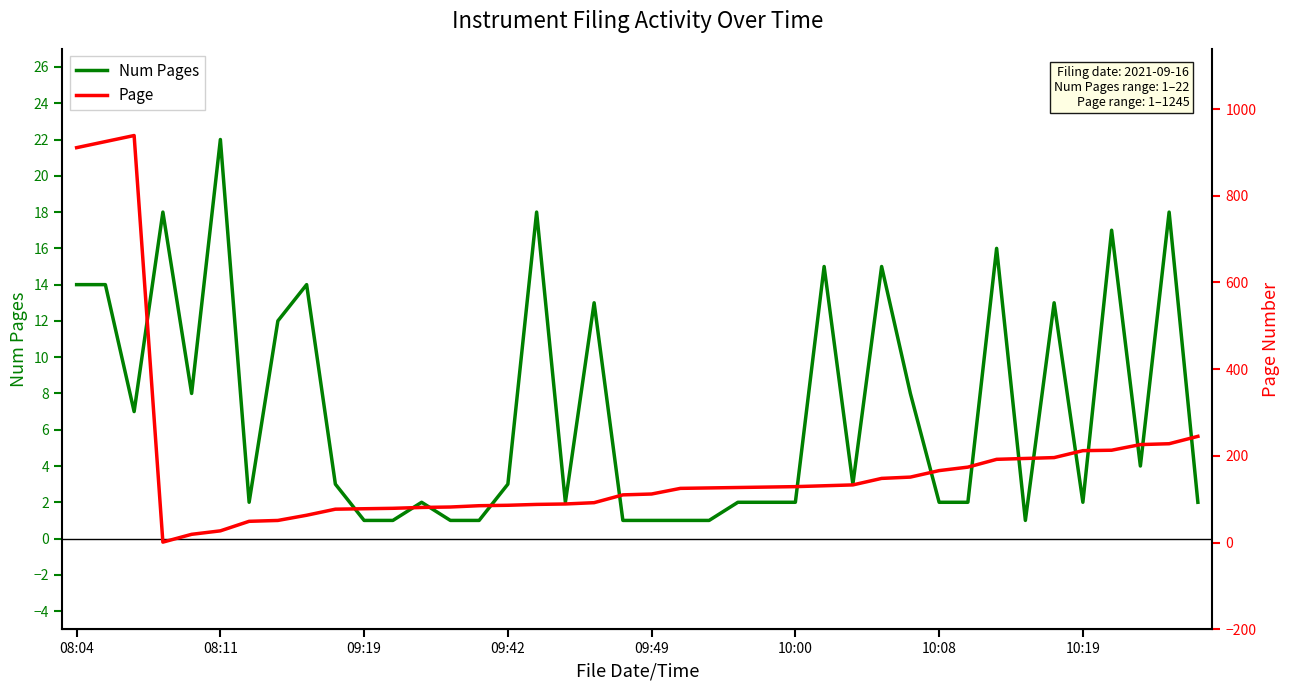

The value of Page at 32 is 95. True or false?

False